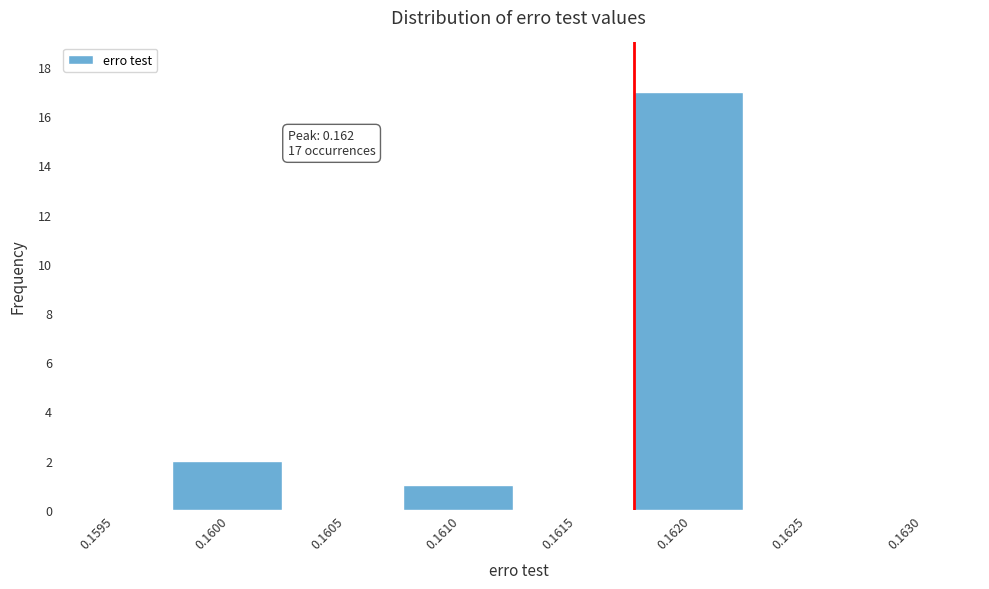

Reading left to right, transcribe all the data shown in this chart.

0.1595=0	0.1600=2	0.1605=0	0.1610=1	0.1615=0	0.1620=17	0.1625=0	0.1630=0